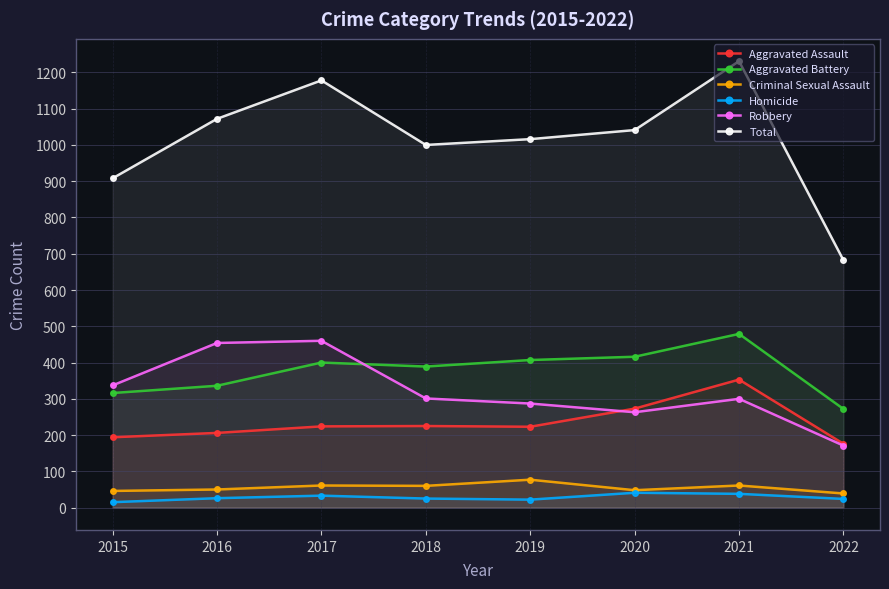

Which series has the largest range (max minus min)?

Total